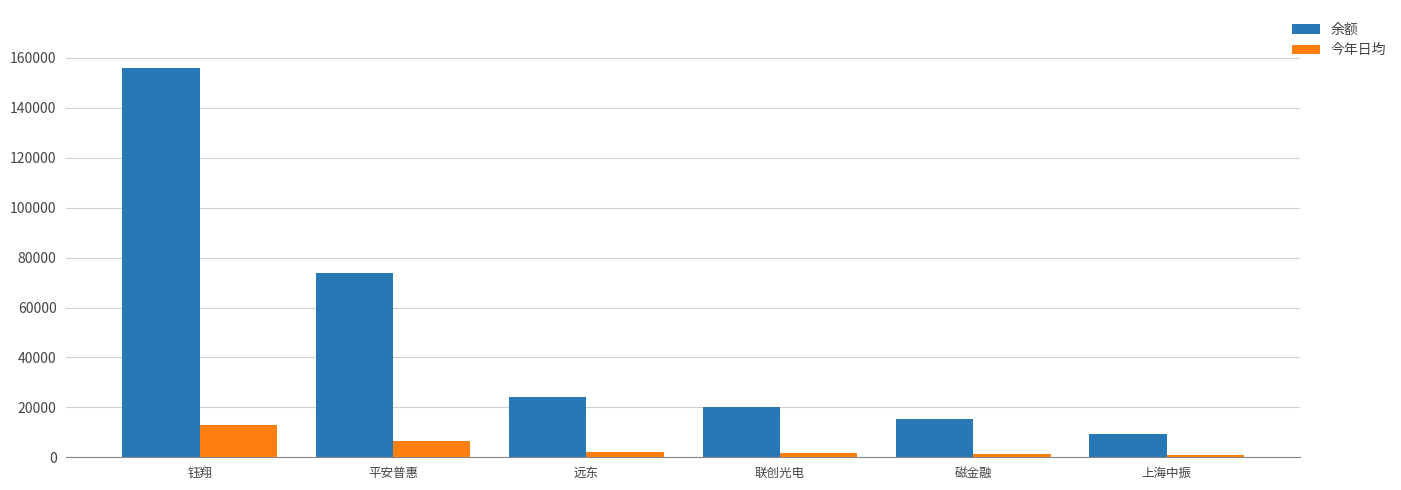

True or false: 余额 has a value of 21985.4 at 磁金融.

False